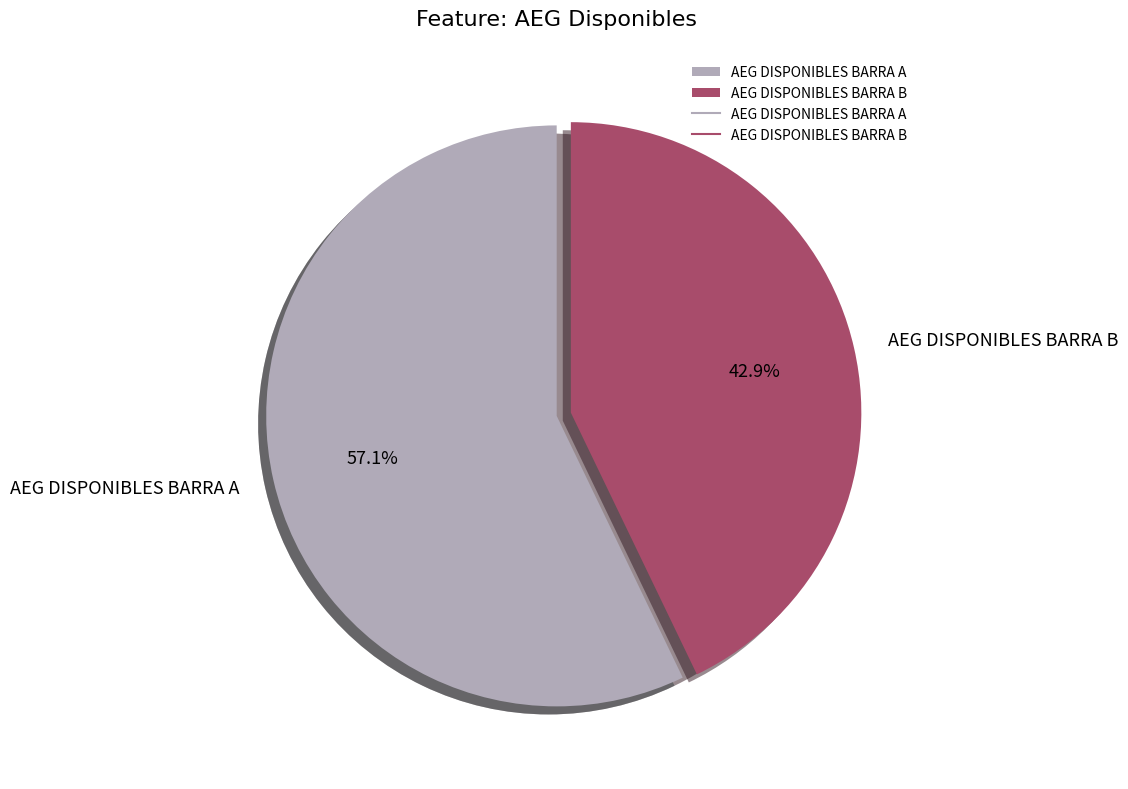

Does any single category account for the majority?

Yes